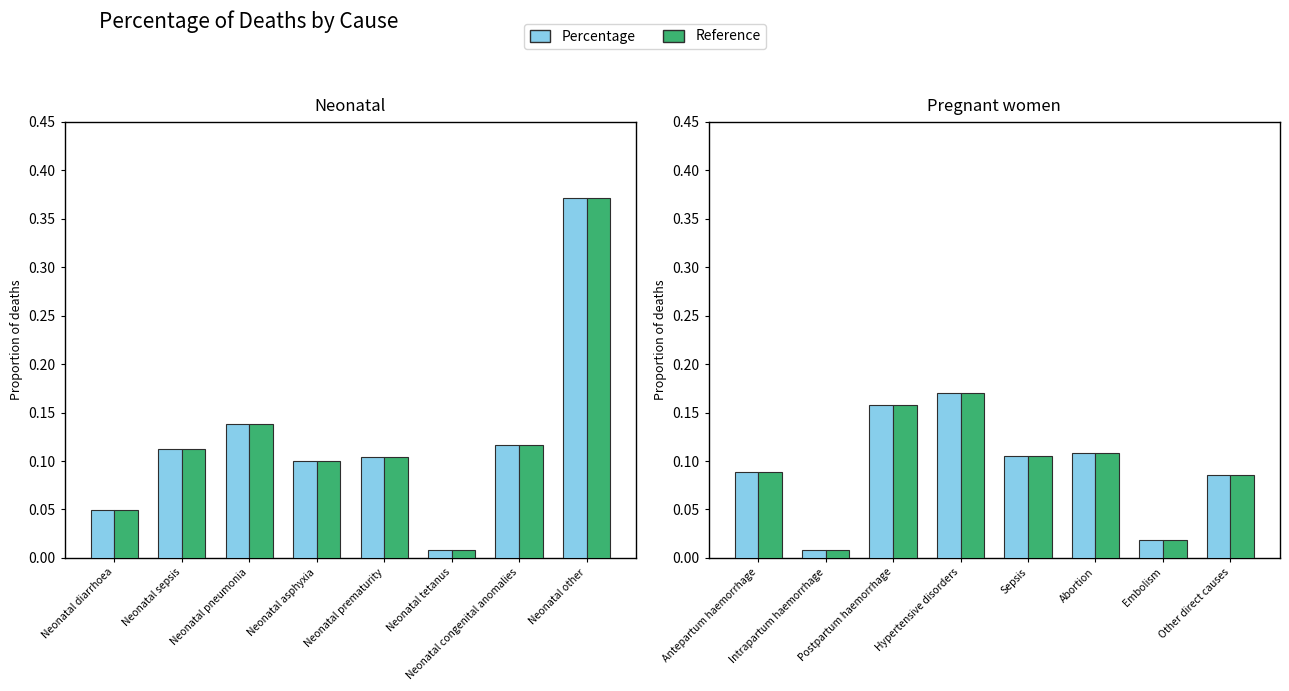

How many series are shown in this chart?

2